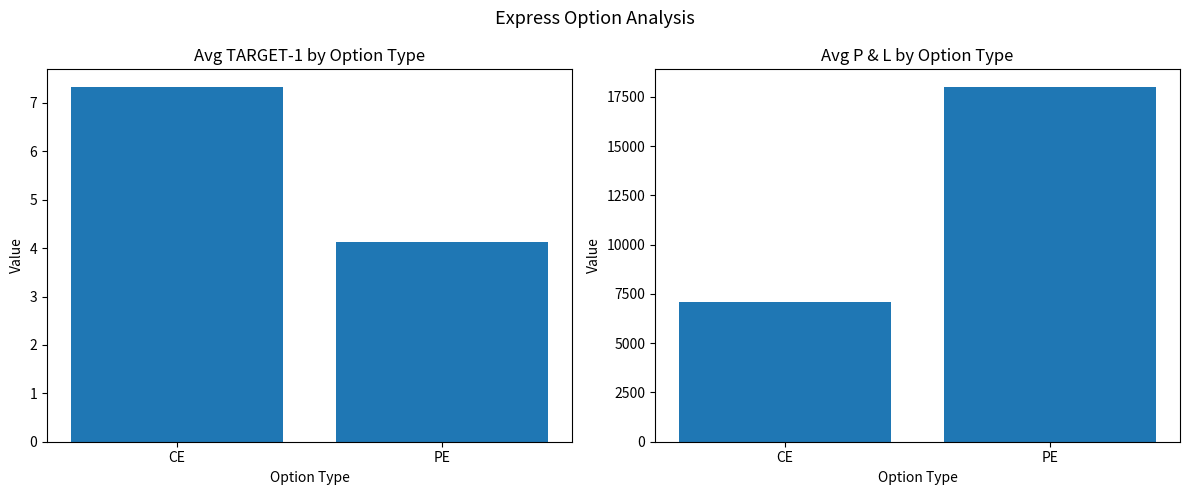

What is the label of the 2nd bar from the right?

CE